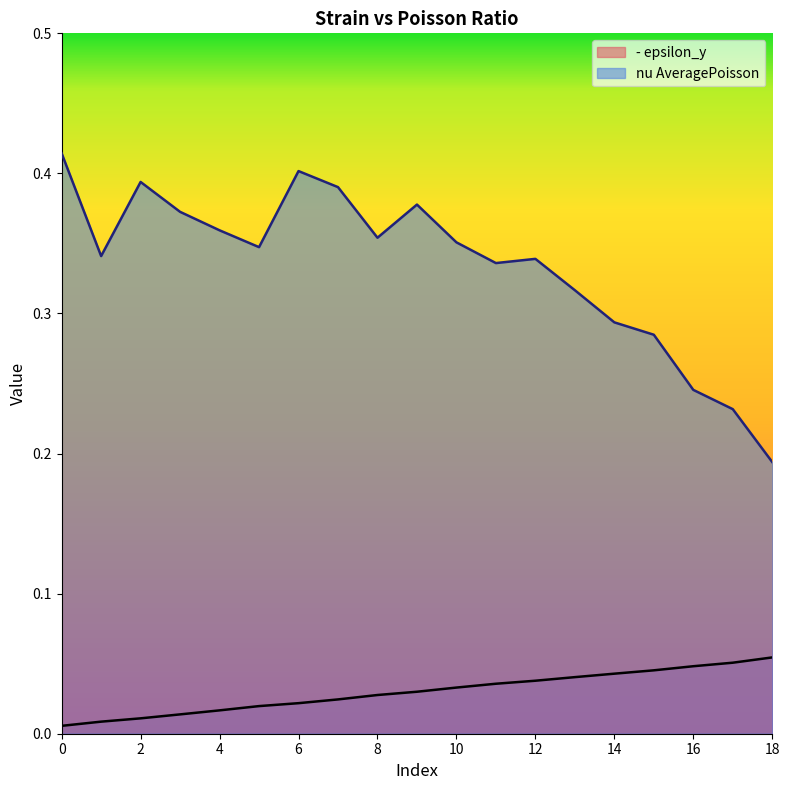

Does the chart have visible grid lines?

No